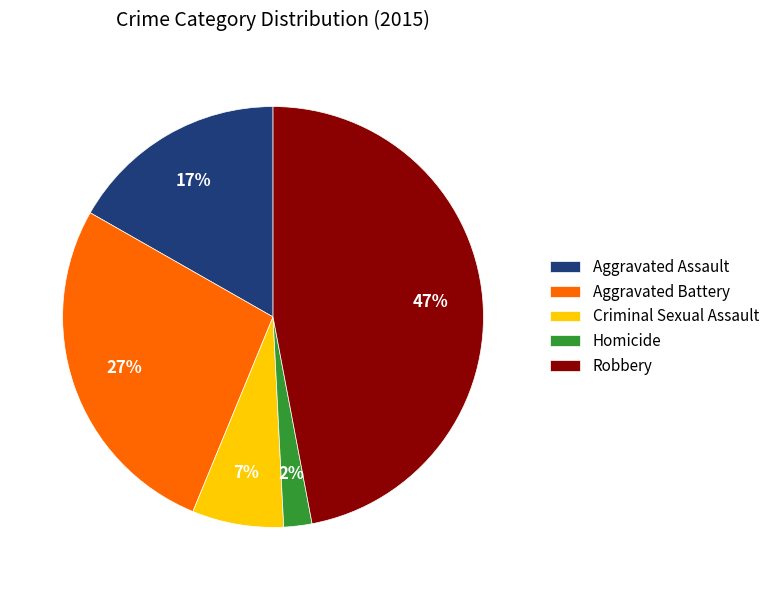

Do Criminal Sexual Assault and Aggravated Assault together represent more than half of the pie?

No